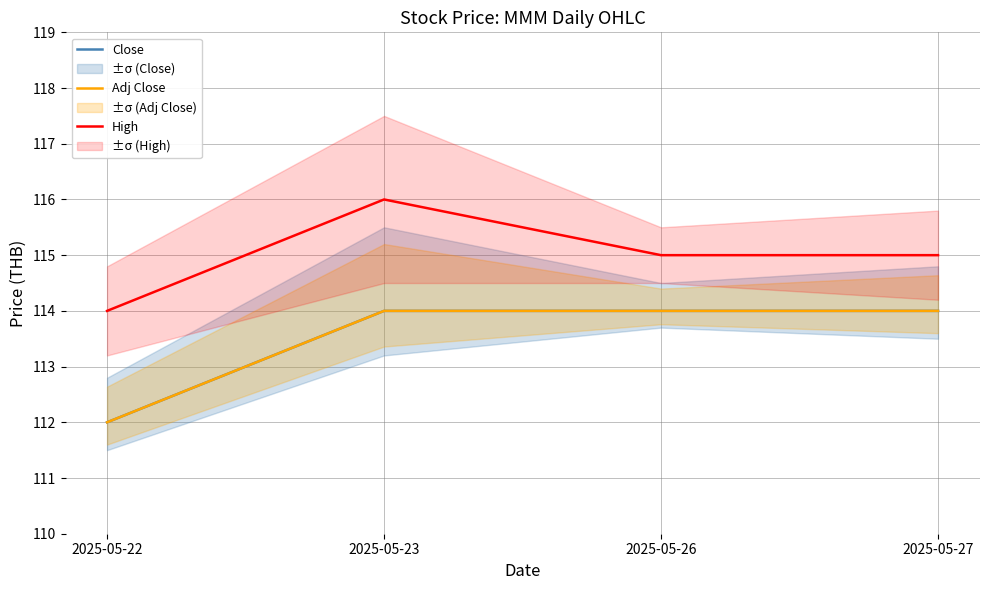

Is this an area chart (filled region under the line)?

No